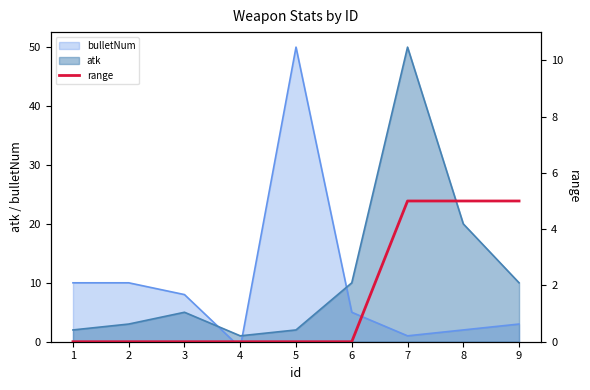

What is the sum of all values?

15